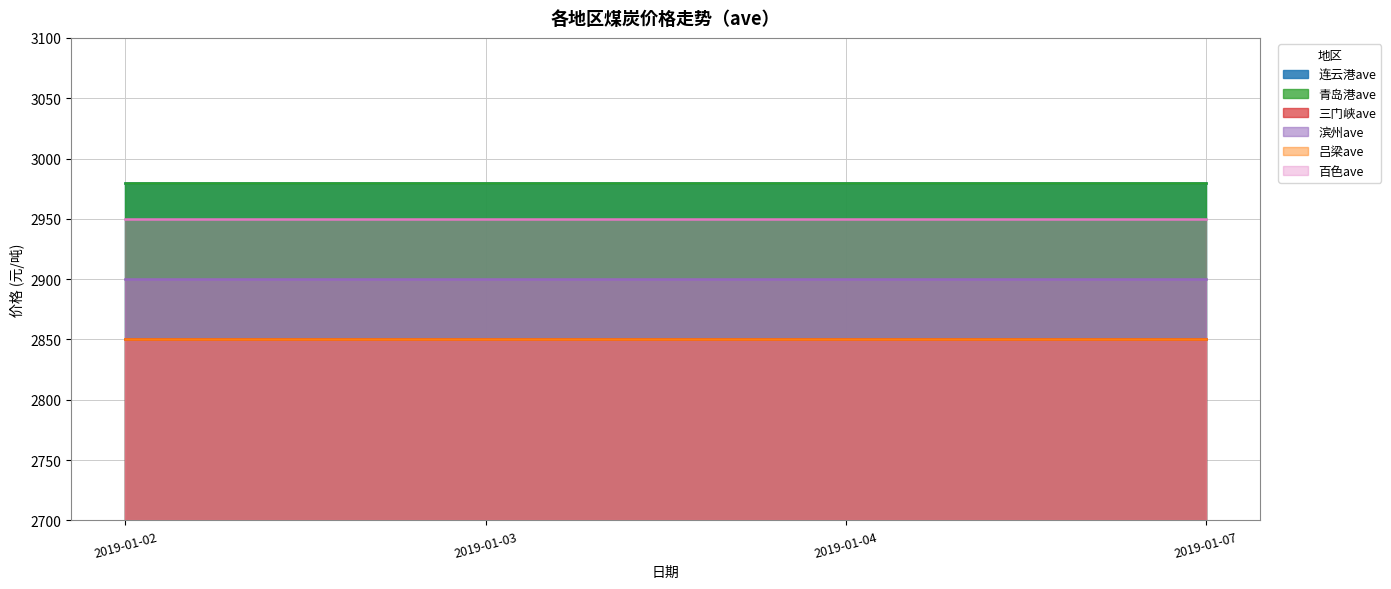

Which has a higher value, 2019-01-03 or 2019-01-07?

2019-01-03